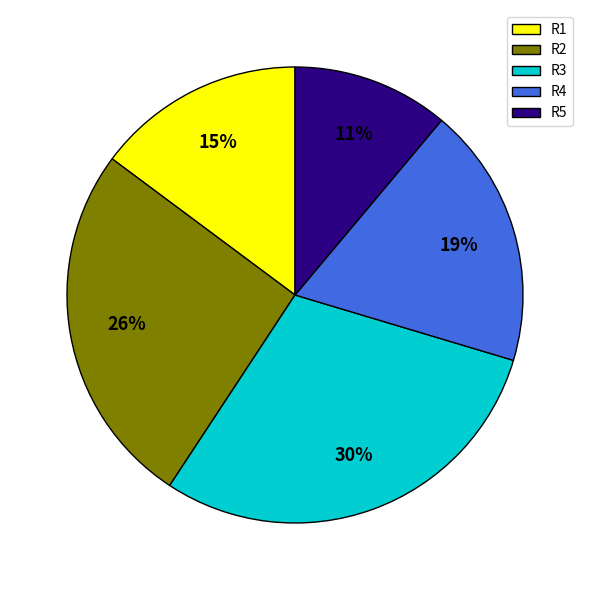

Combined, do R2 and R4 account for over 50%?

No